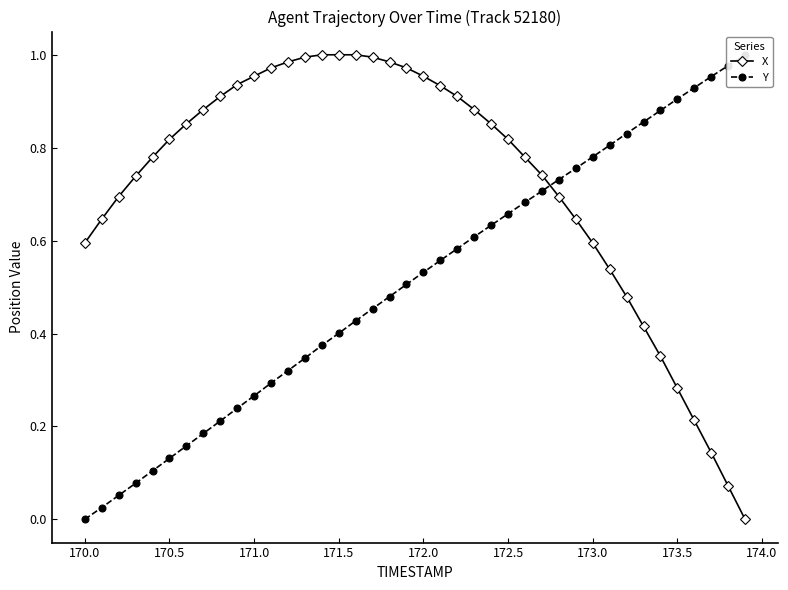

The X series shows 1.0 at 171.5. True or false?

True